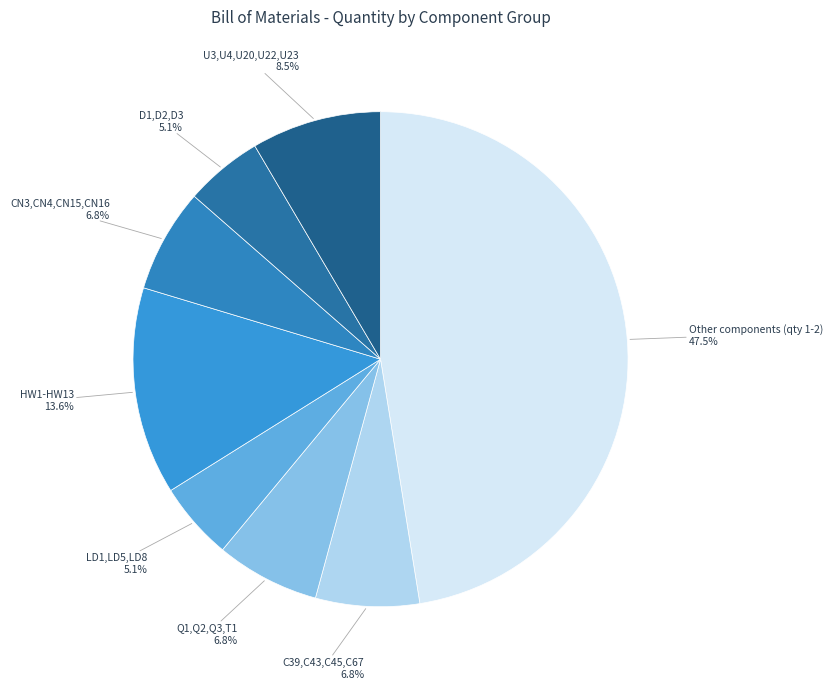

What percentage is the D1,D2,D3 slice, to the nearest percent?

5%